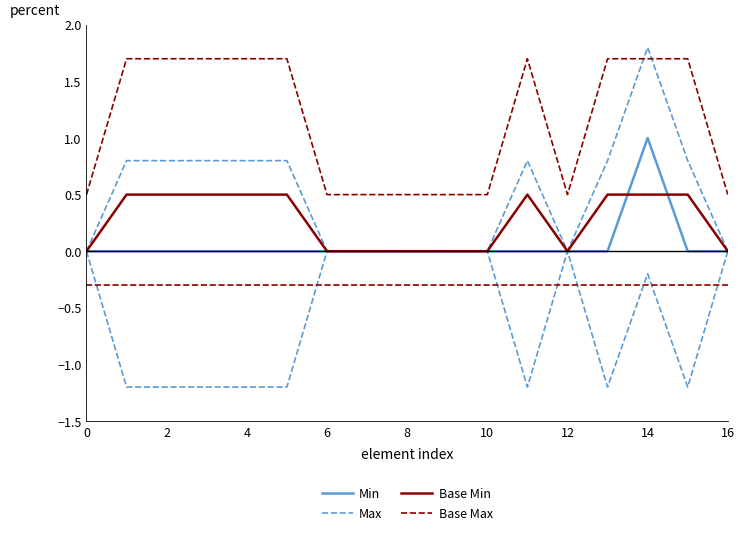

How many distinct data groups are displayed?

4